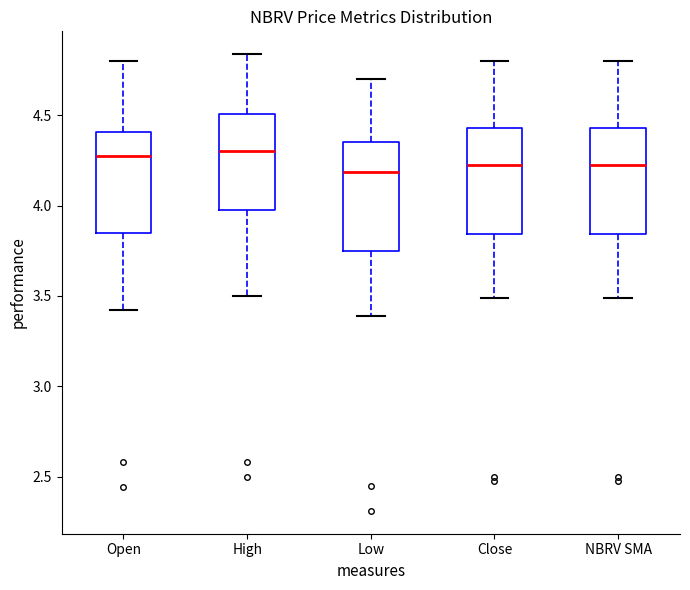

Where does the lower whisker of the box for Close end on the y-axis? The values are not printed on the chart, so give them approximately, as read against the axis.

3.50